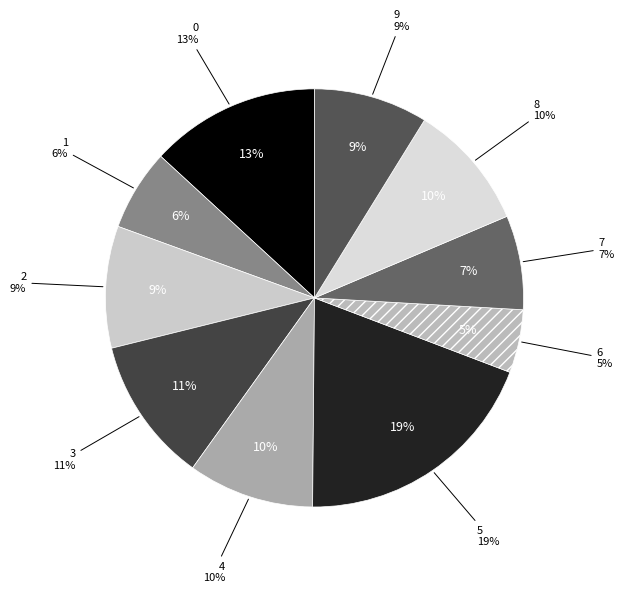

Count the number of slices in the pie.

10